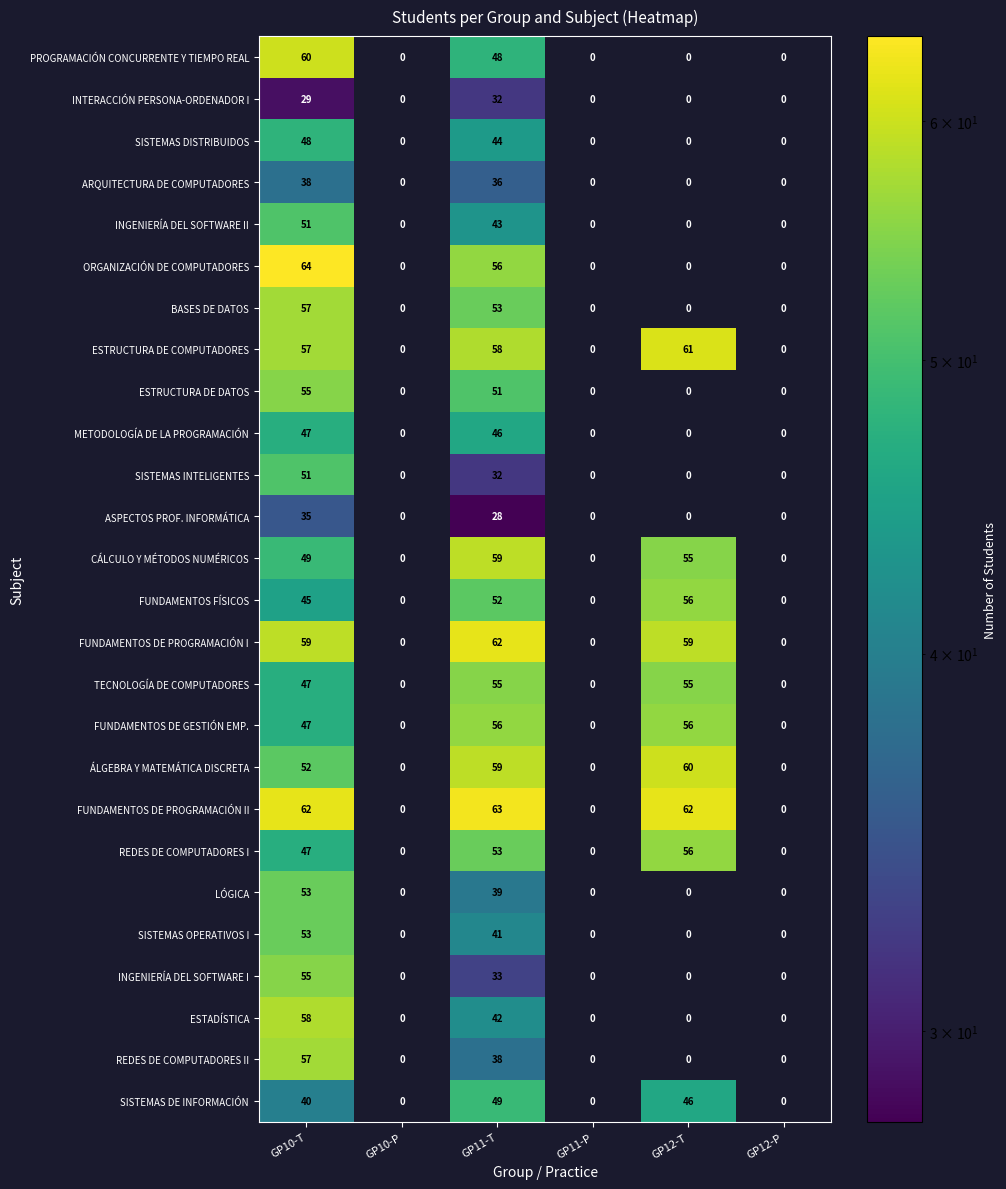

The ESTRUCTURA DE COMPUTADORES series shows 0 at GP12-P. True or false?

True